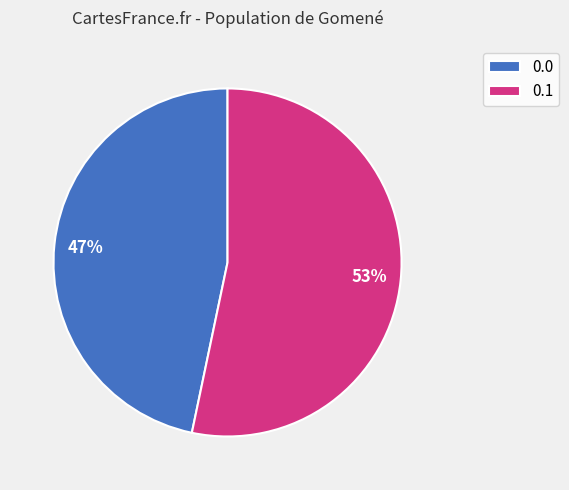

To the nearest percent, what is the combined percentage of 0.1 and 0.0?

100%